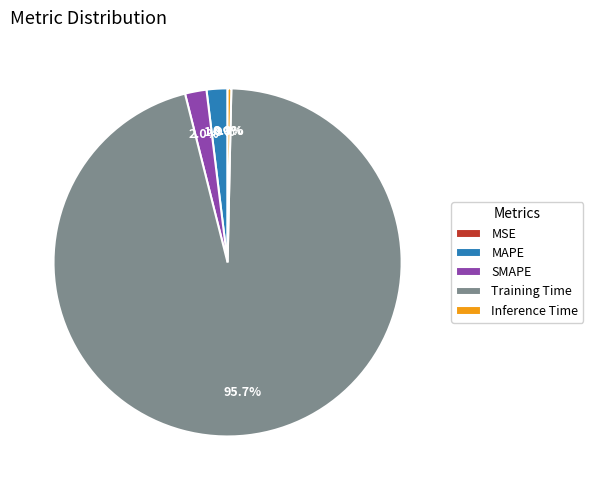

Does SMAPE represent more than half of the total?

No